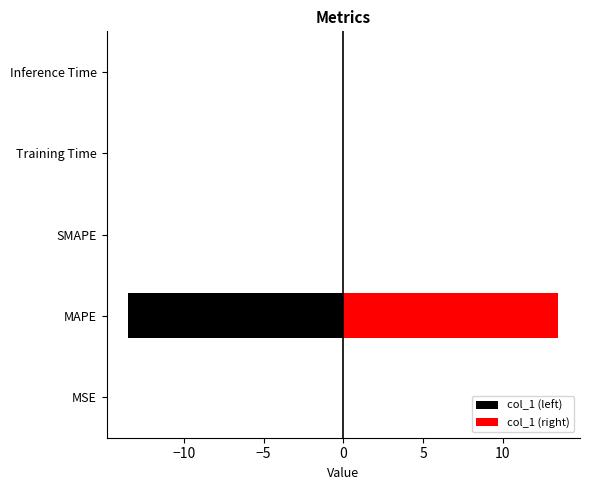

At how many categories does at least one series exceed -9?

5